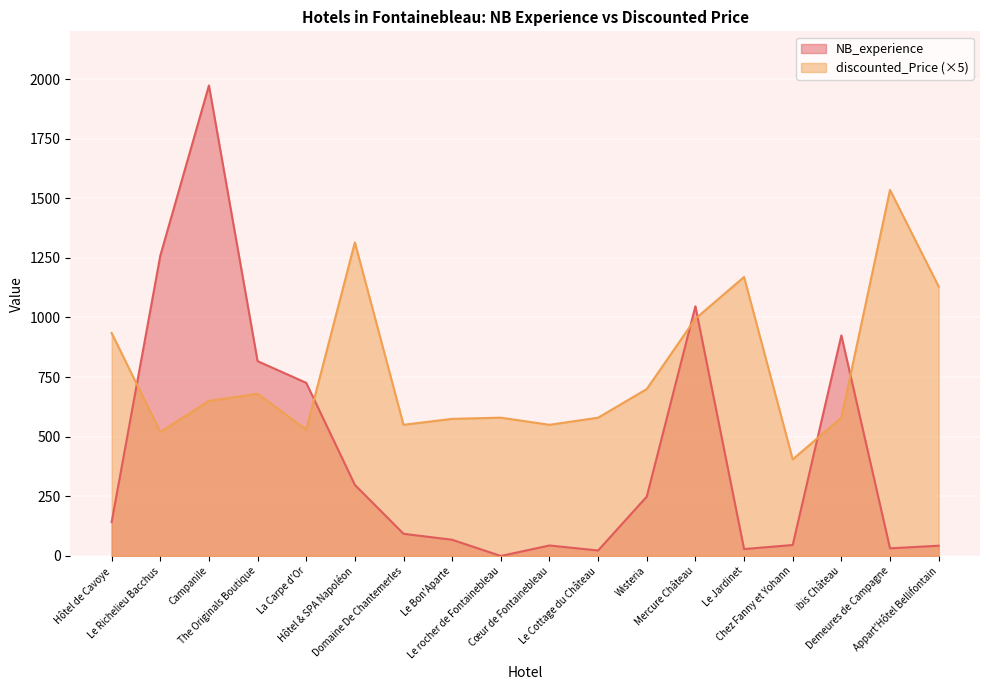

After their last crossing, which series has the higher values: NB_experience or discounted_Price?

discounted_Price